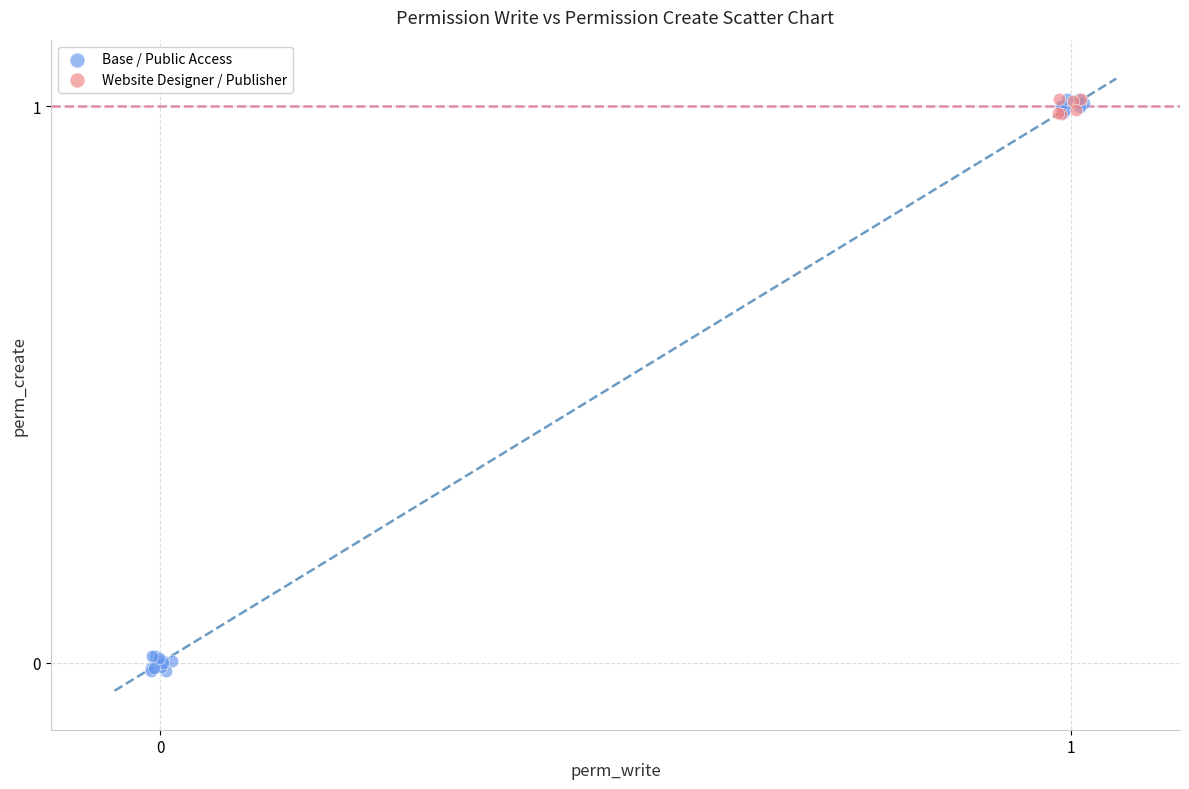

Which series reaches the minimum Y coordinate?

Base / Public Access